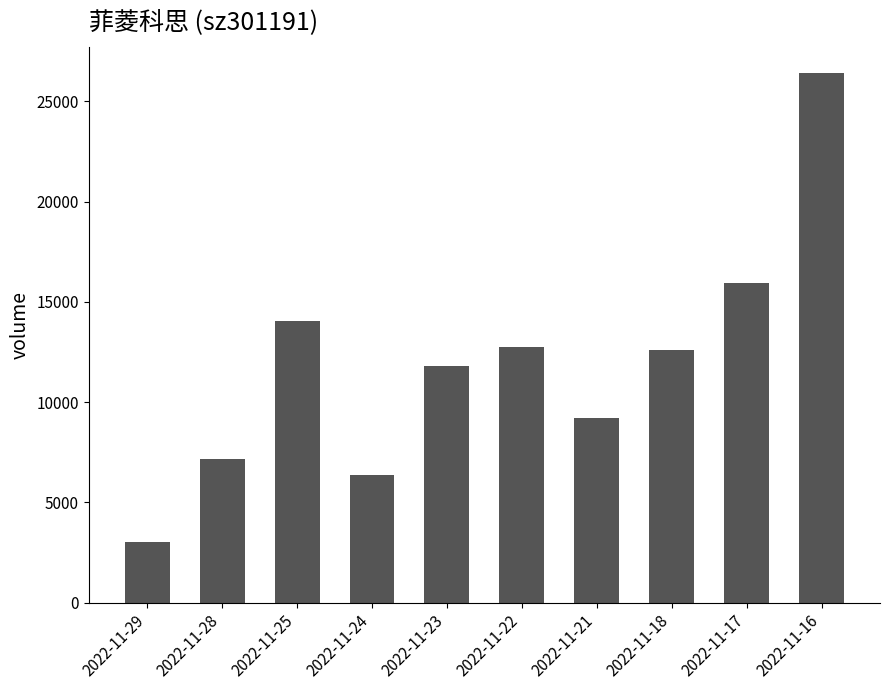

Which label corresponds to the smallest value in the chart?

2022-11-29